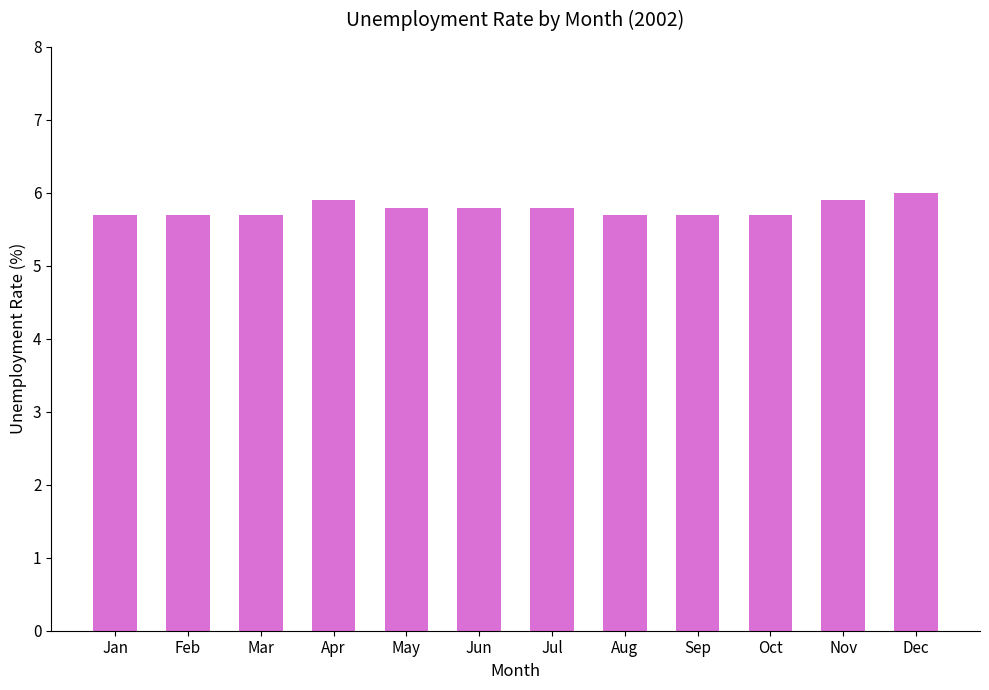

What is the approximate value at Oct?

5.7